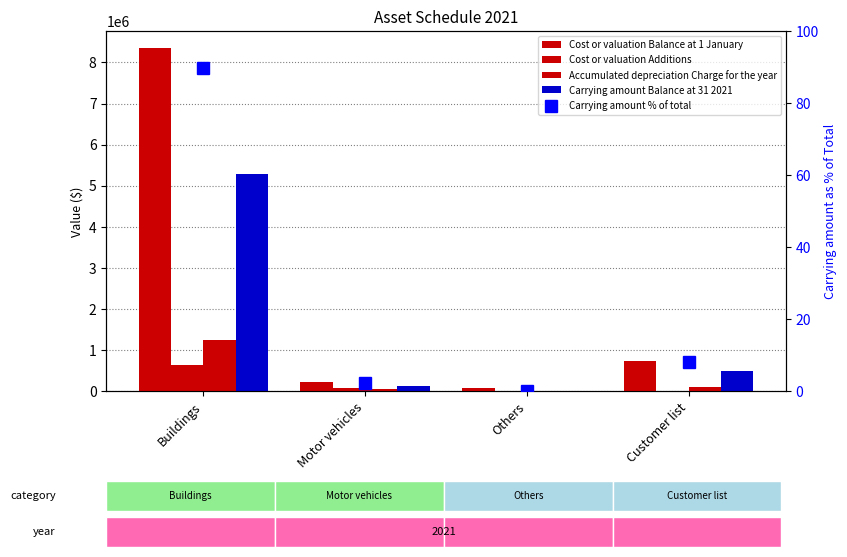

What is the label of the 2nd bar from the right?

Others